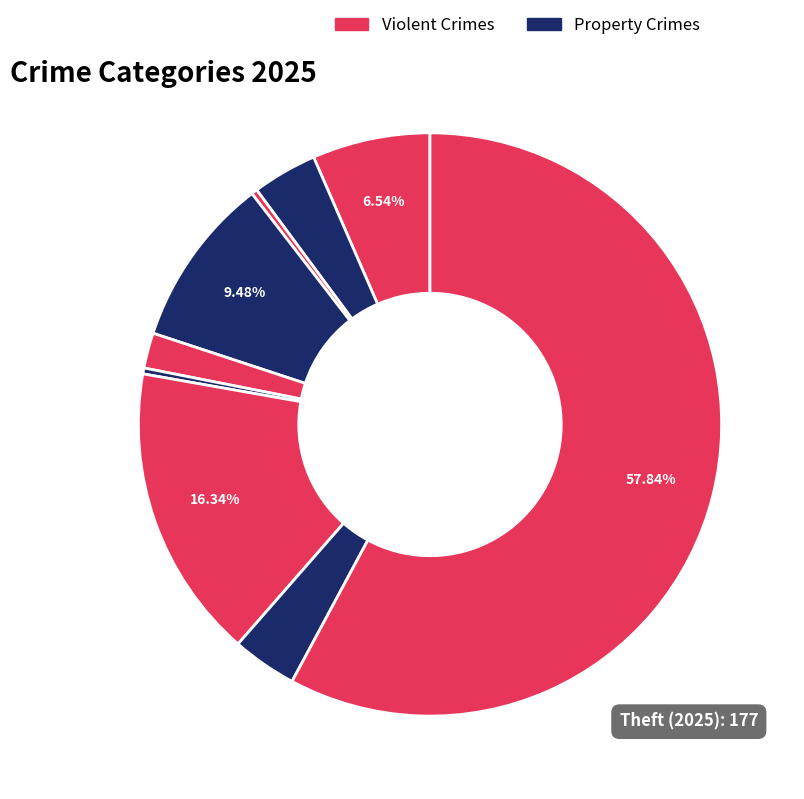

How many slices are in this pie chart?

9